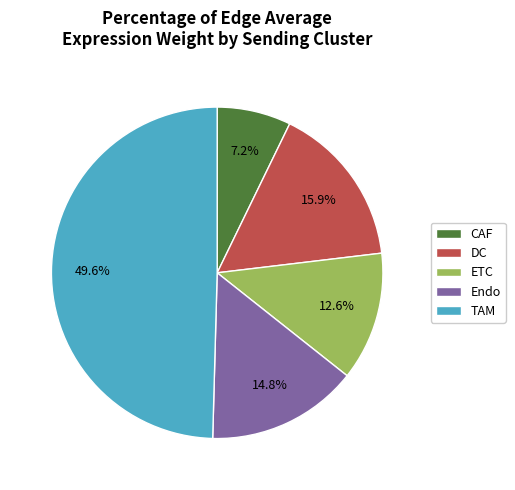

The CAF slice represents 7% of the pie. True or false?

True